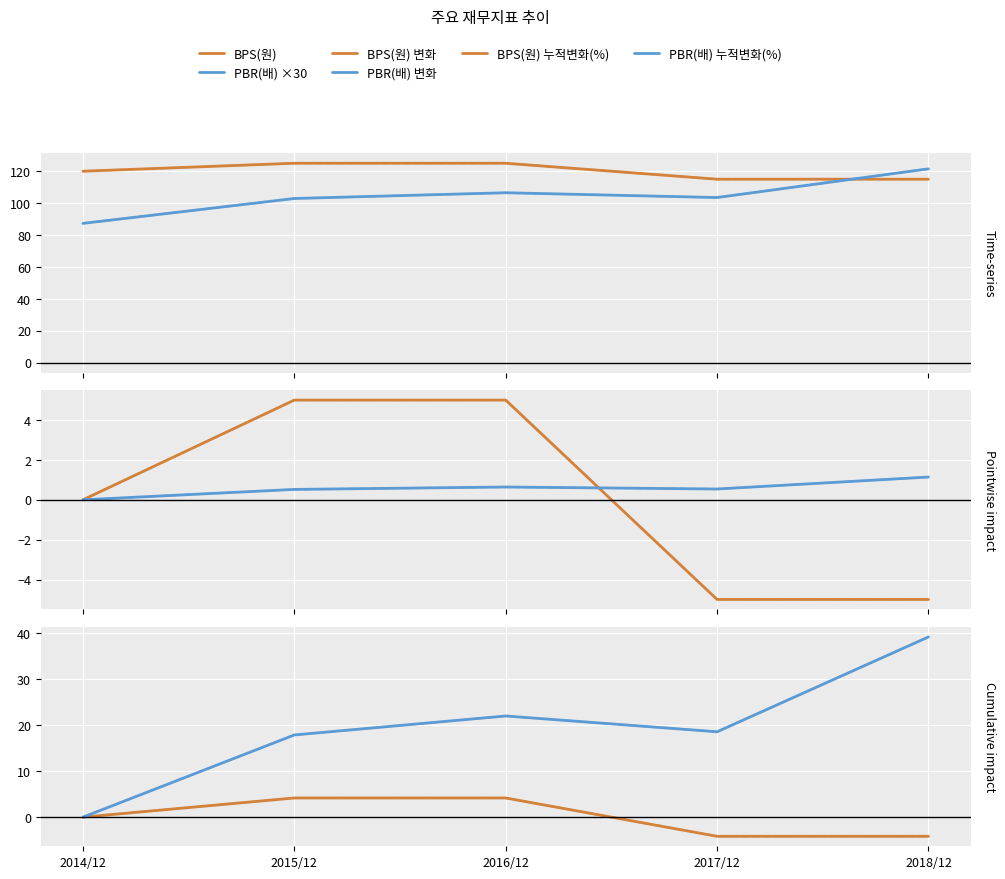

At which category is the sum across all series the highest?

2018/12